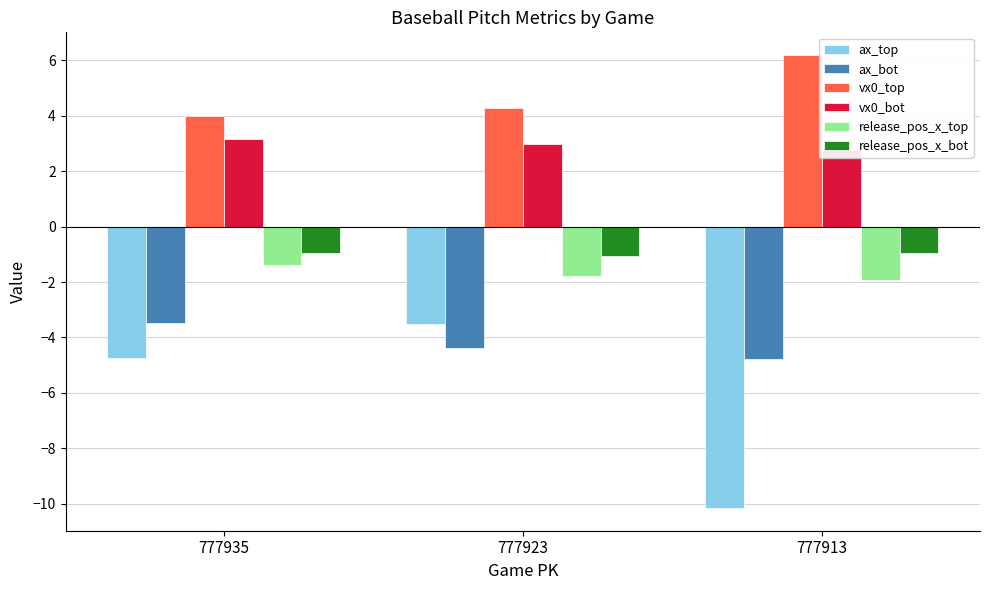

At which category is the sum across all series the highest?

777935